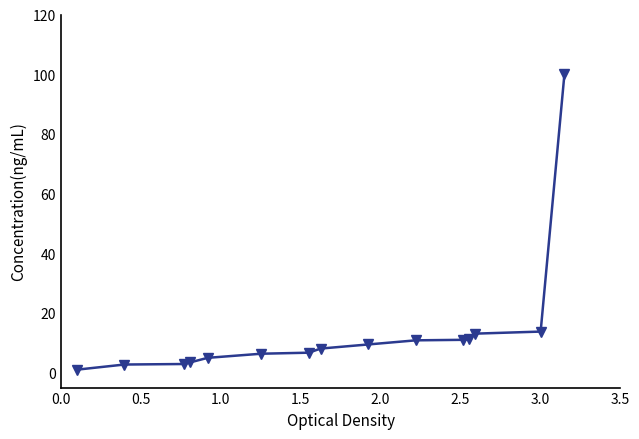

What is the greatest value displayed?

100.0